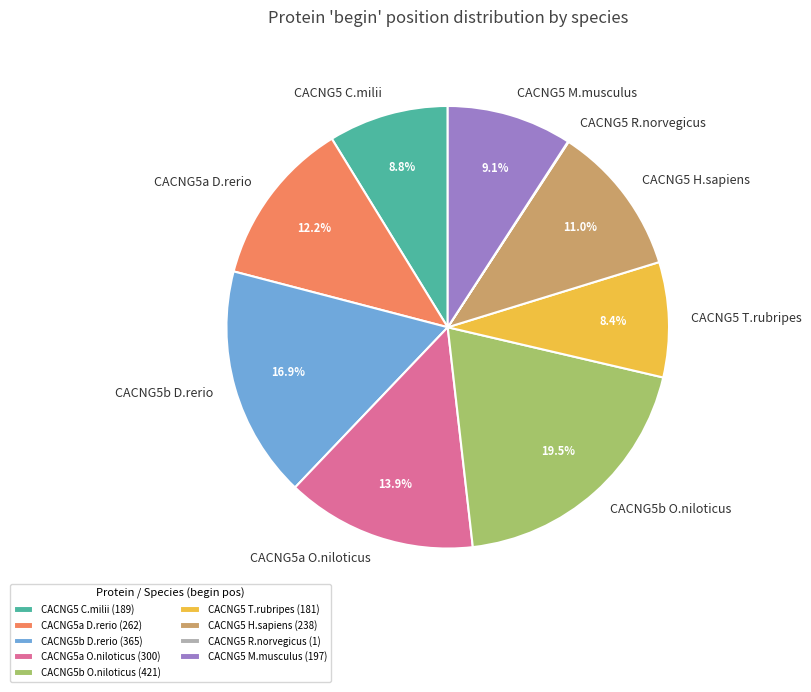

What is the ratio of the value at CACNG5a O.niloticus to the value at CACNG5 M.musculus?

1.5